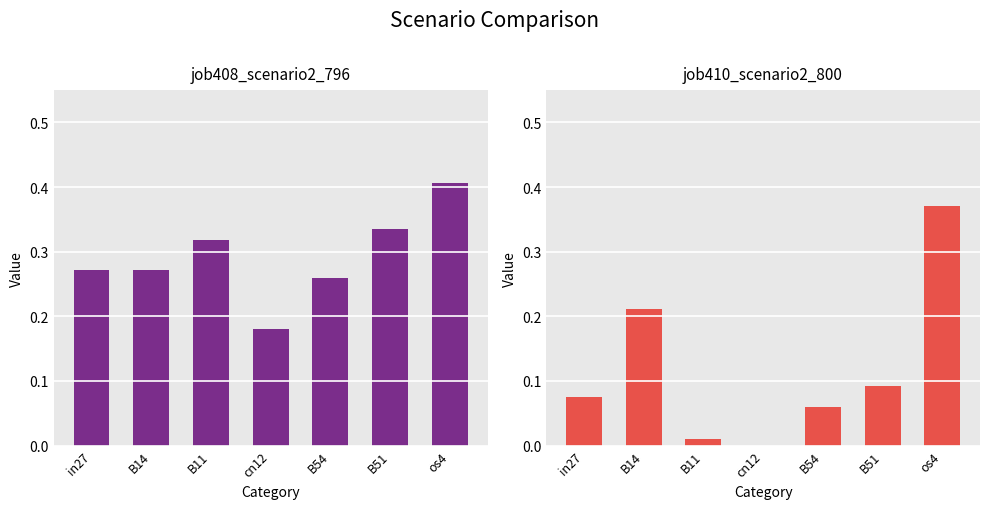

How many job408_scenario2_796 values are between 0 and 1?

7